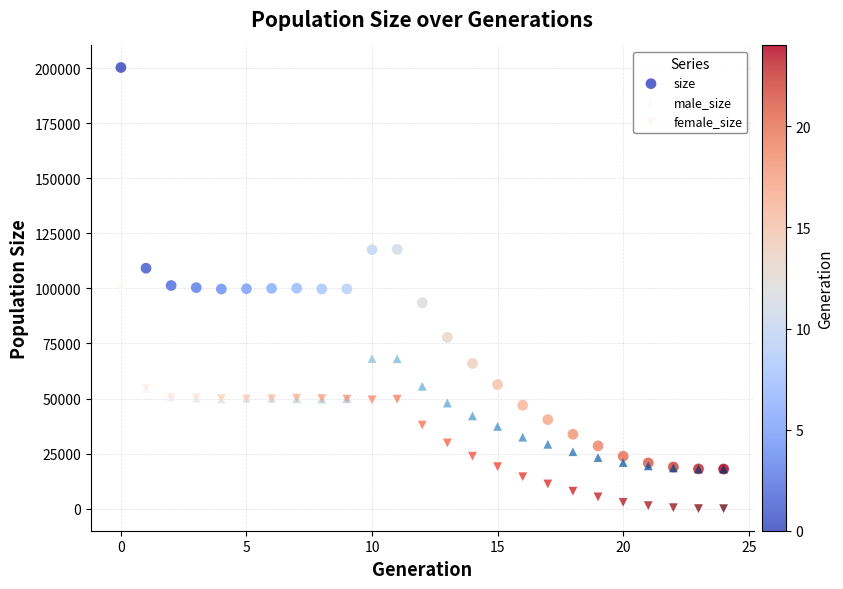

Which series has the largest Y range (max minus min)?

size